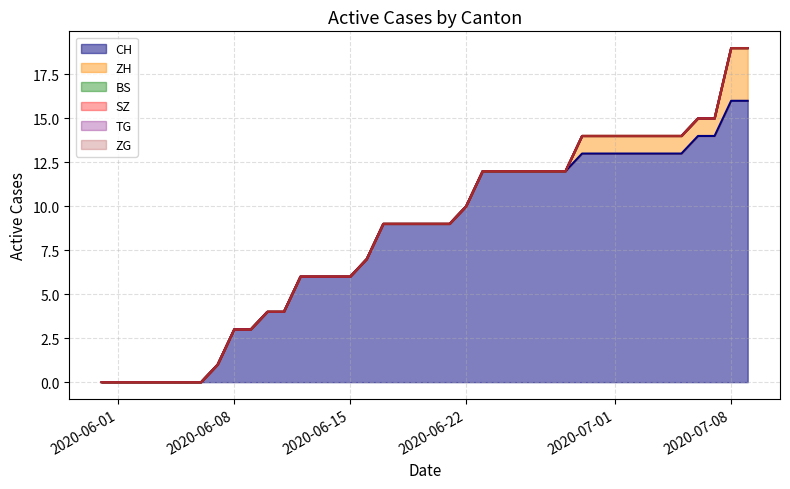

True or false: ZG and SZ cross at least once.

False